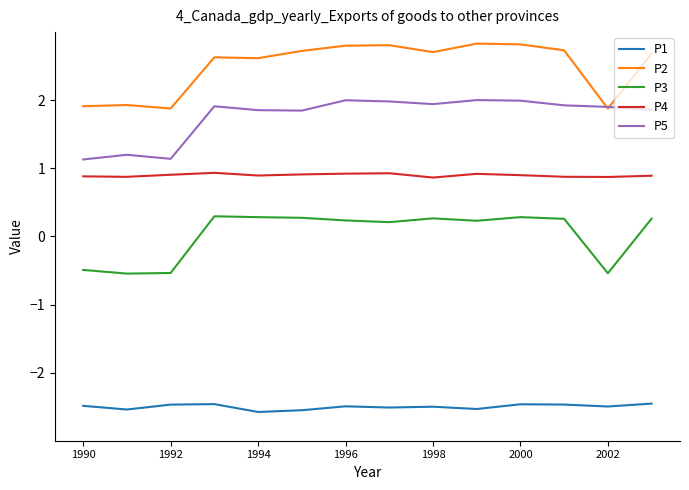

What are all the series names shown in the legend?

P1, P2, P3, P4, P5